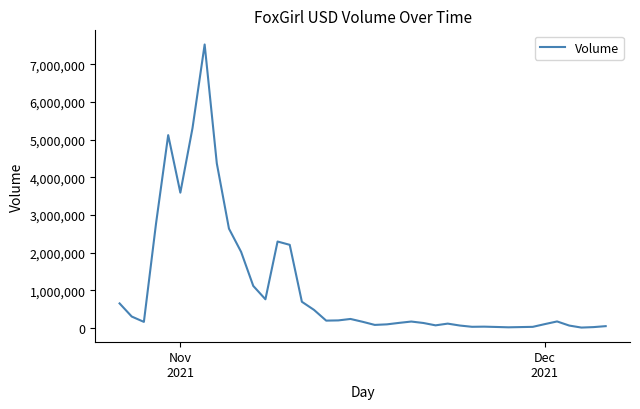

What is the difference between the maximum and minimum values?

7507427